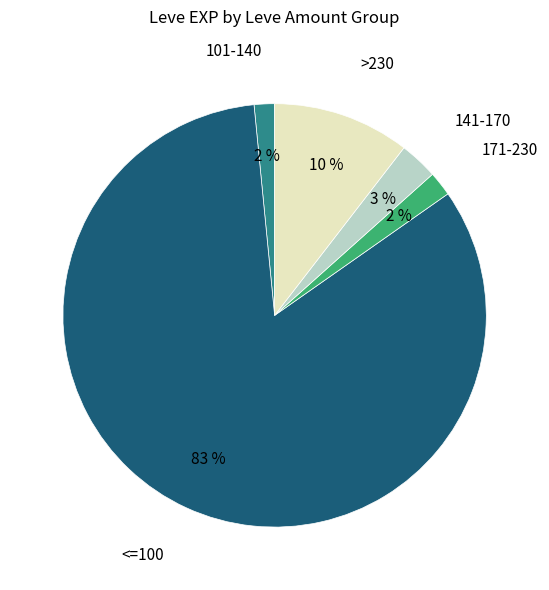

Is it true that 171-230 is 2% of the pie?

True